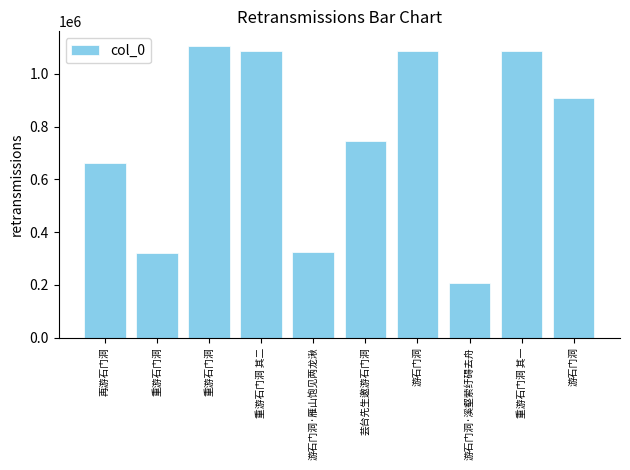

What is the smallest value displayed?

206180